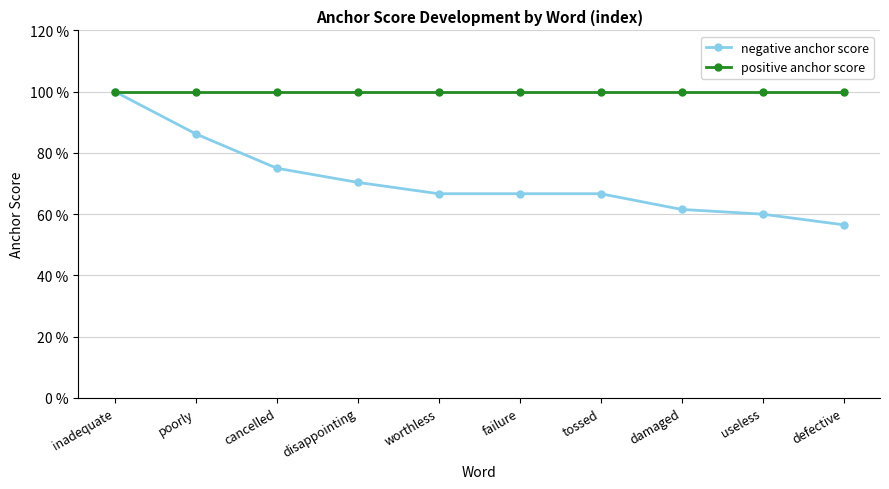

True or false: positive anchor score and negative anchor score cross at least once.

False